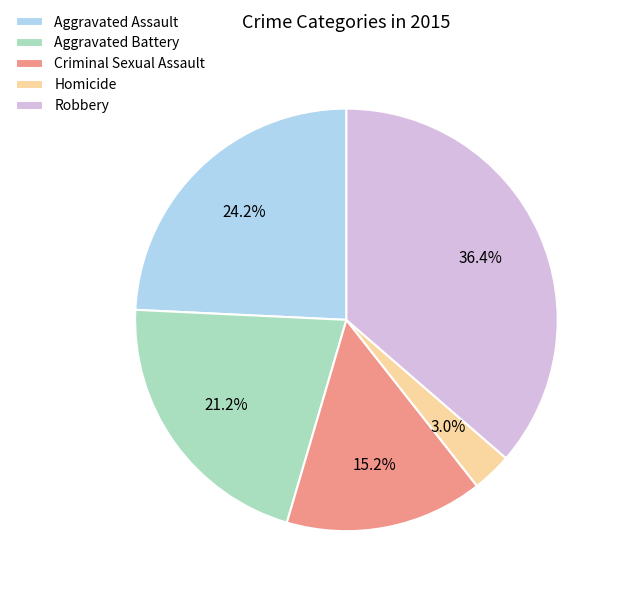

What percentage is the Criminal Sexual Assault slice, to the nearest percent?

15%